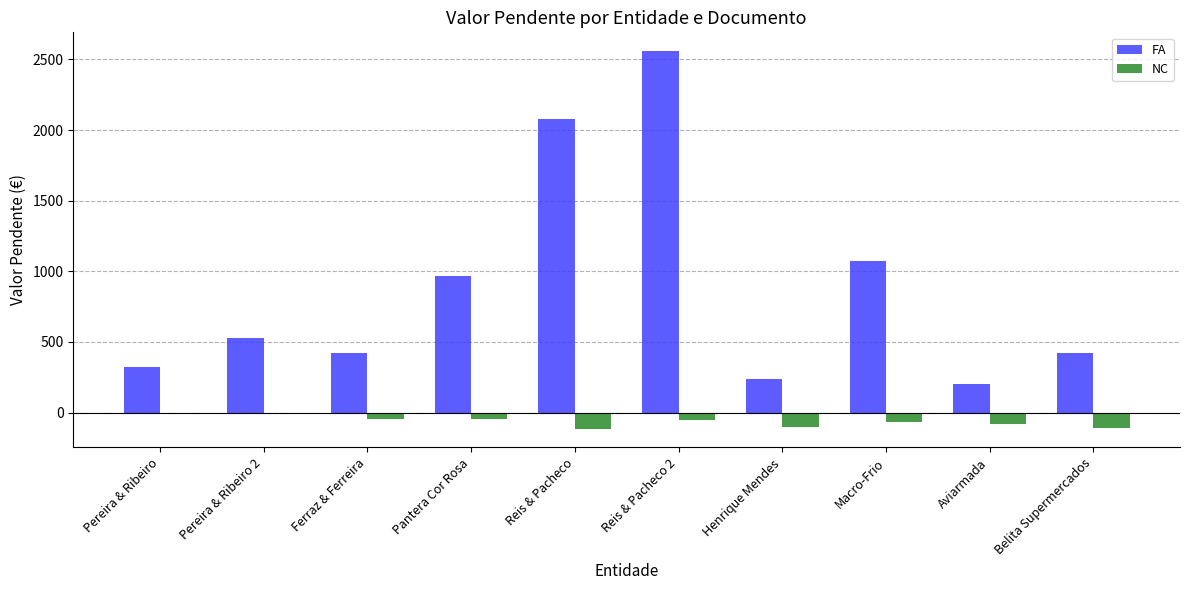

Which series changed the most between Pereira & Ribeiro and Reis & Pacheco?

FA